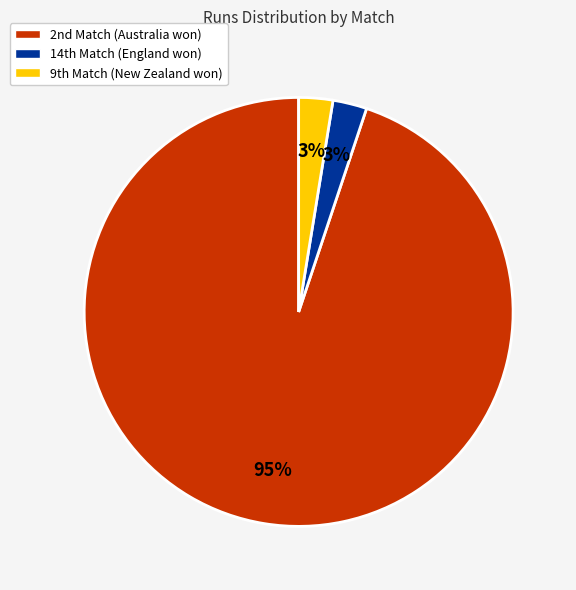

Which slice is the largest?

2nd Match (Australia won)